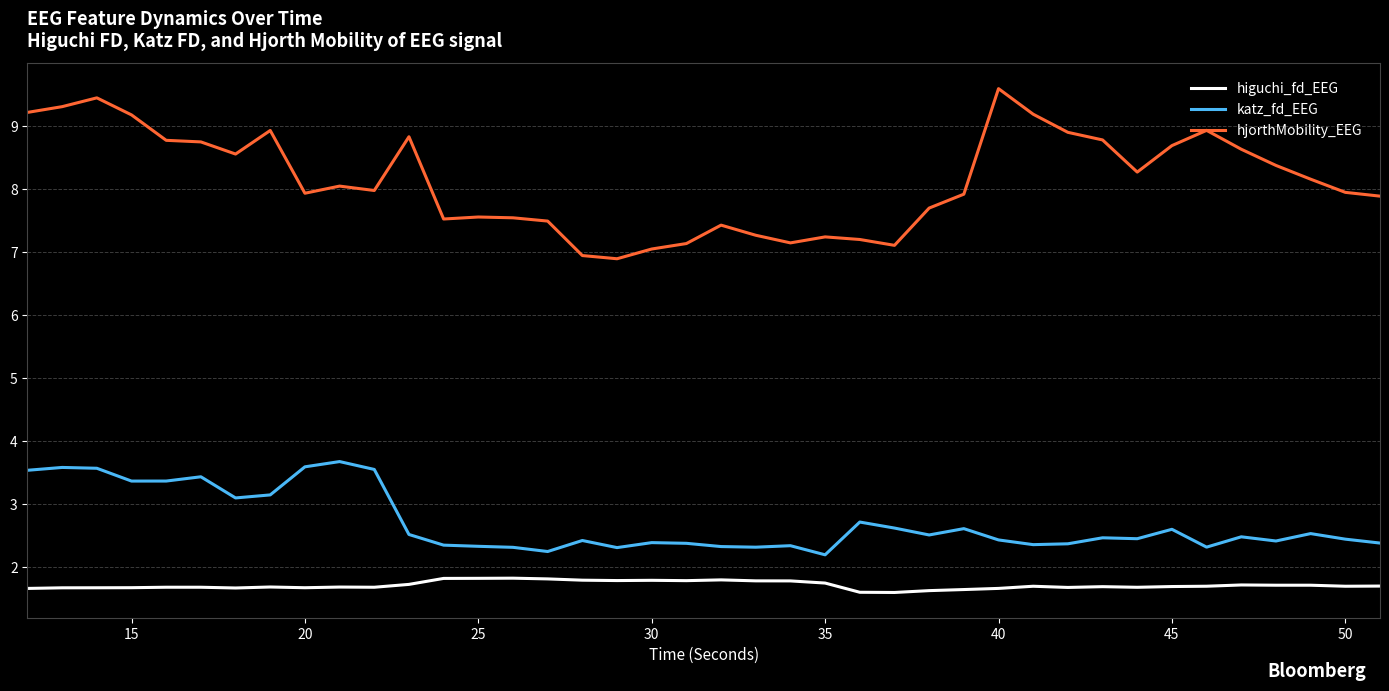

In higuchi_fd_EEG, how many points are lower than both neighbors (excluding endpoints)?

10